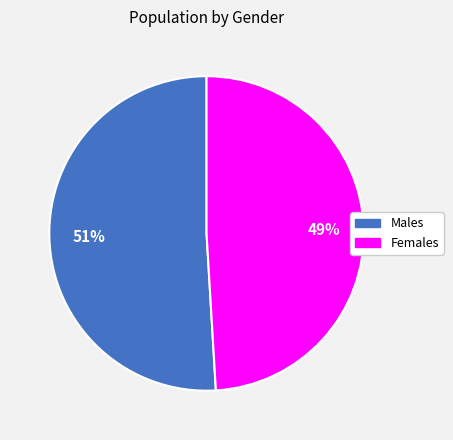

Which category has the biggest portion of the pie?

Males